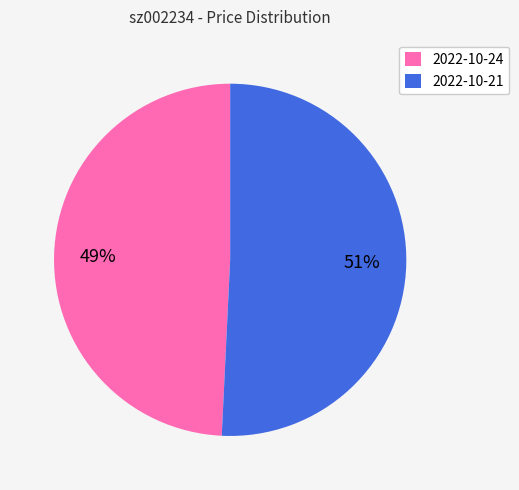

Which has a higher value, 2022-10-24 or 2022-10-21?

2022-10-21